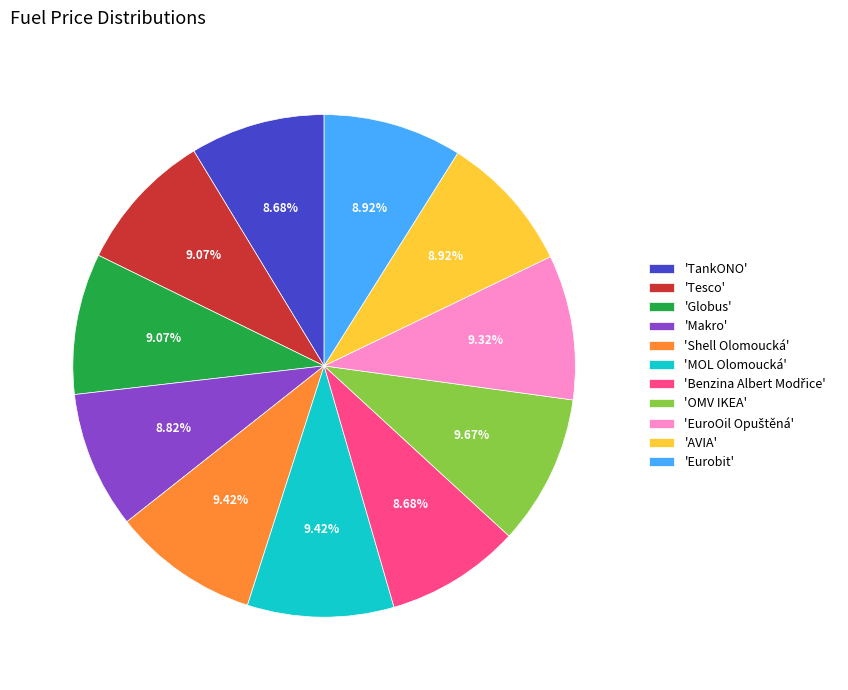

Approximately how many times larger is the value at 'MOL Olomoucká' compared to 'Makro'?

1.1